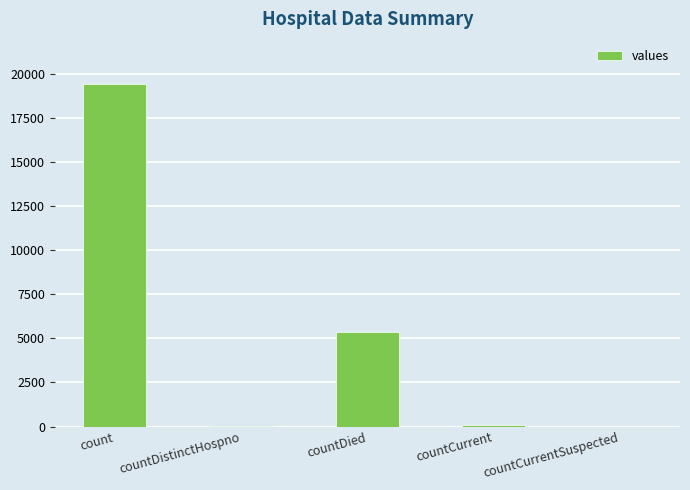

Count the number of data series in this chart.

1